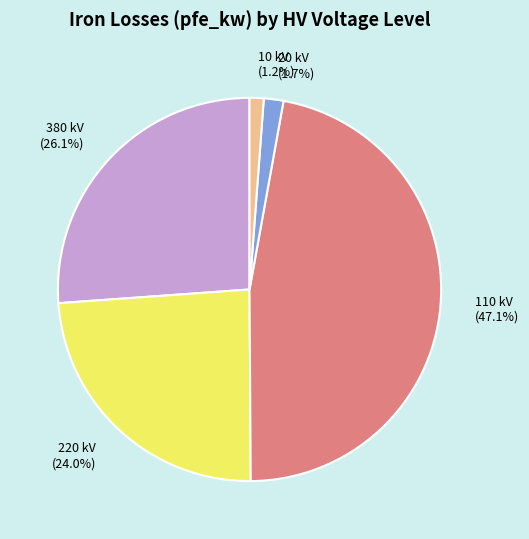

What is the total percentage of 20 kV and 380 kV?

27.8%